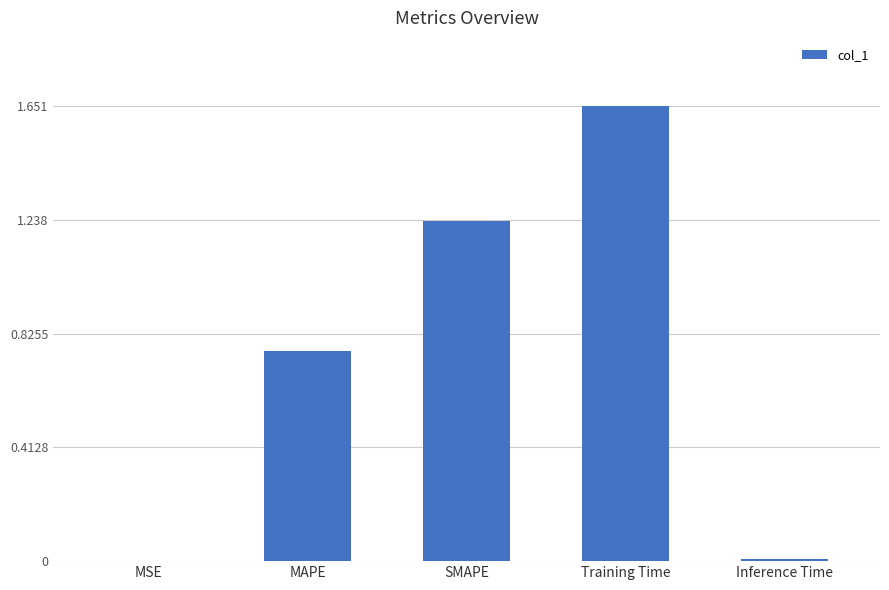

Which has a higher value, Inference Time or MAPE?

MAPE